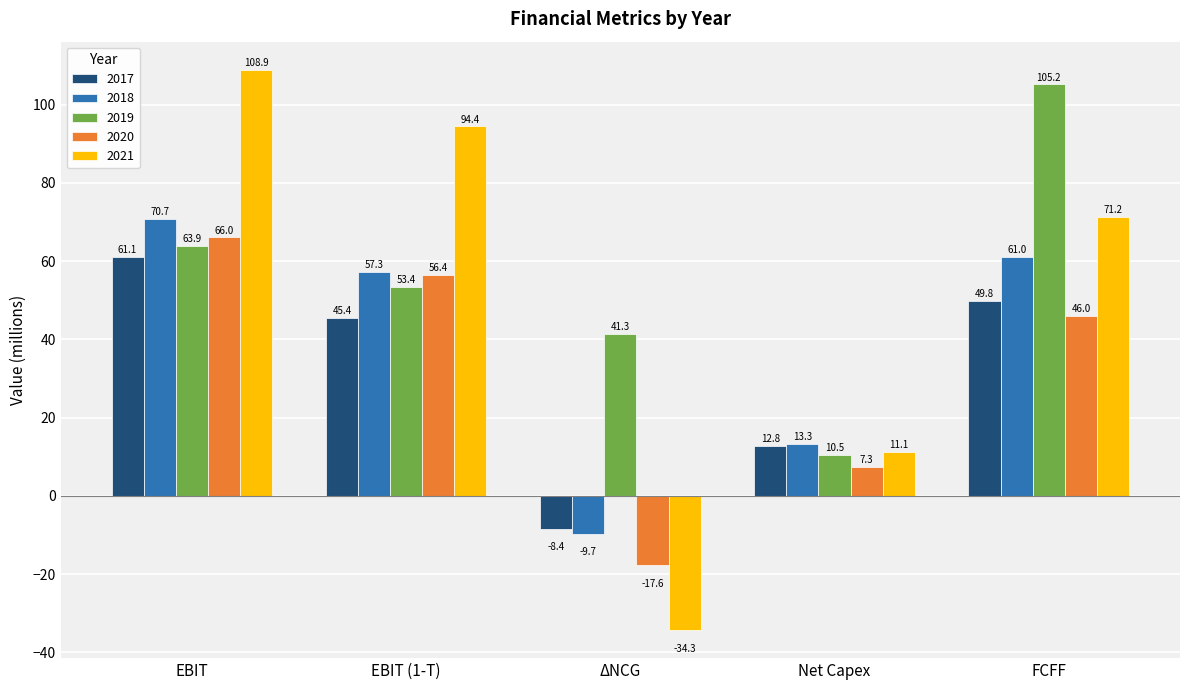

What position from the left is Net Capex?

4